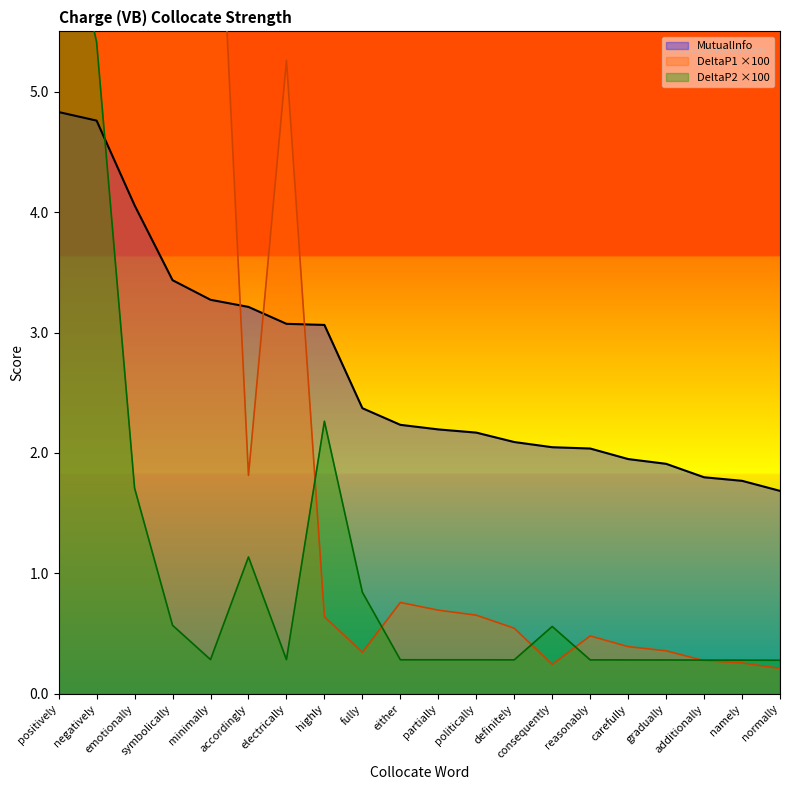

What is the highest value of the MutualInfo series?

4.8